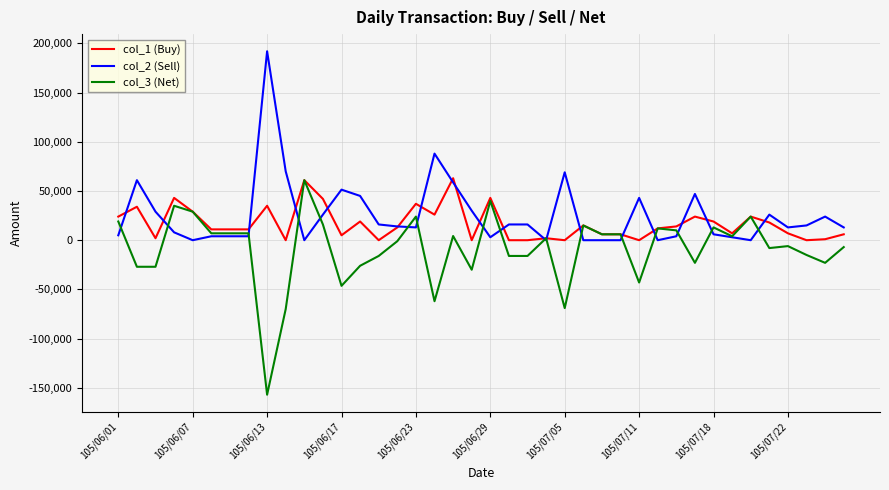

What is the maximum value shown in the chart?

192000